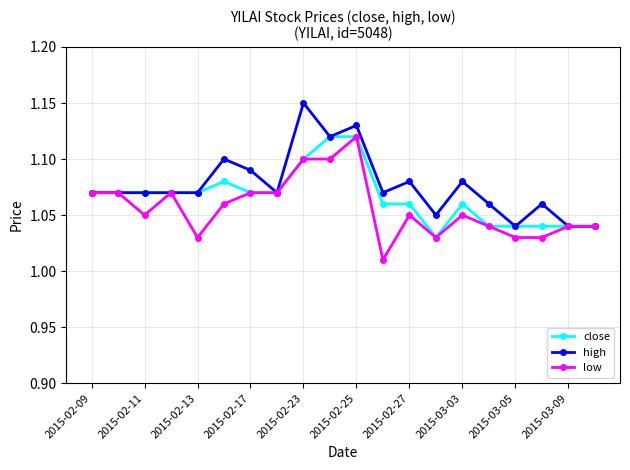

At how many categories does at least one series exceed 1?

20